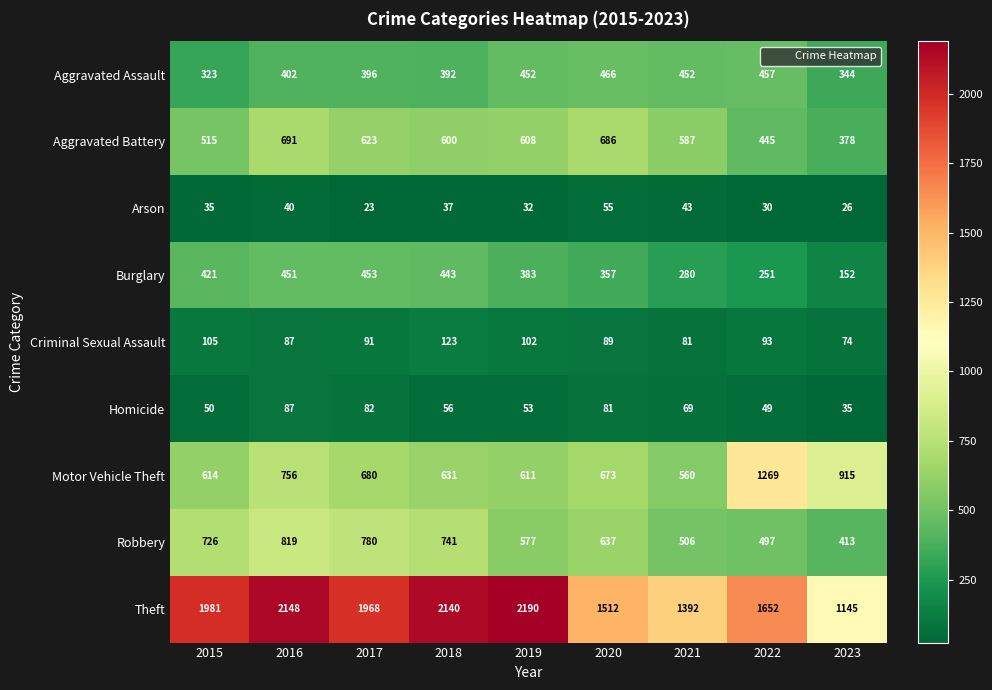

Count the number of categories in the chart.

9